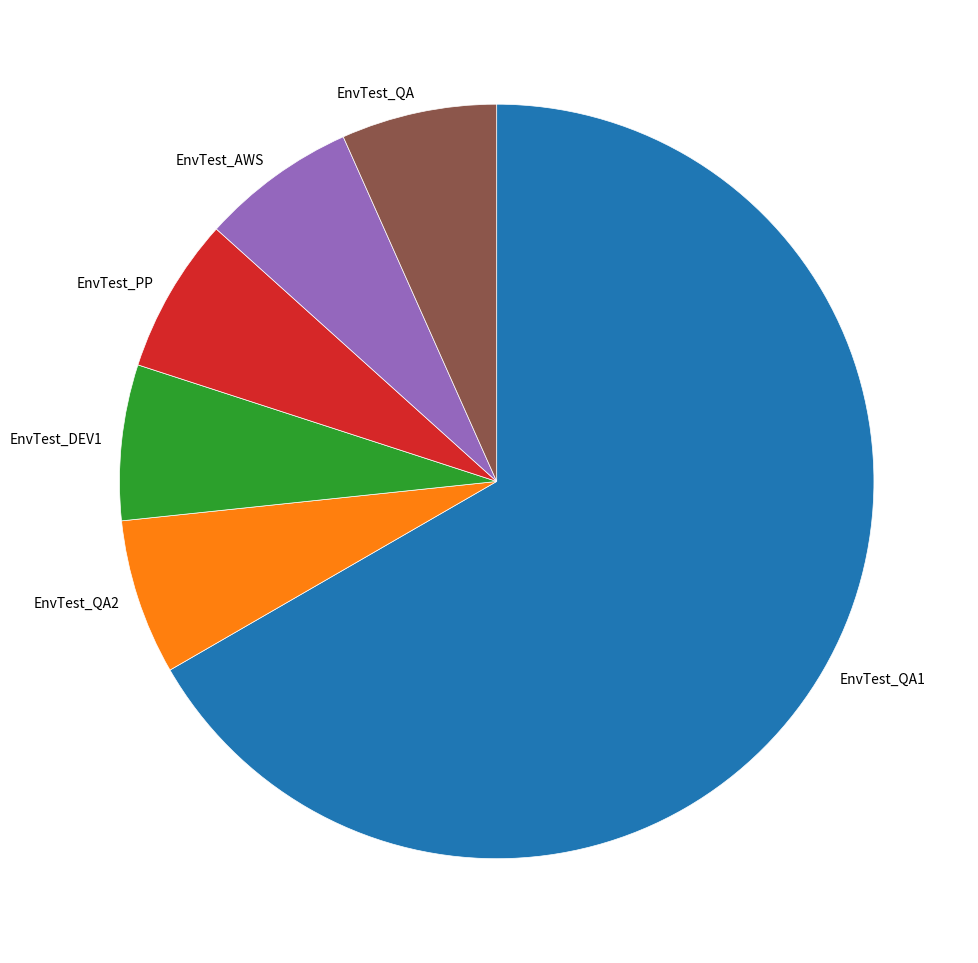

Is the sum of EnvTest_DEV1 and EnvTest_AWS greater than half?

No